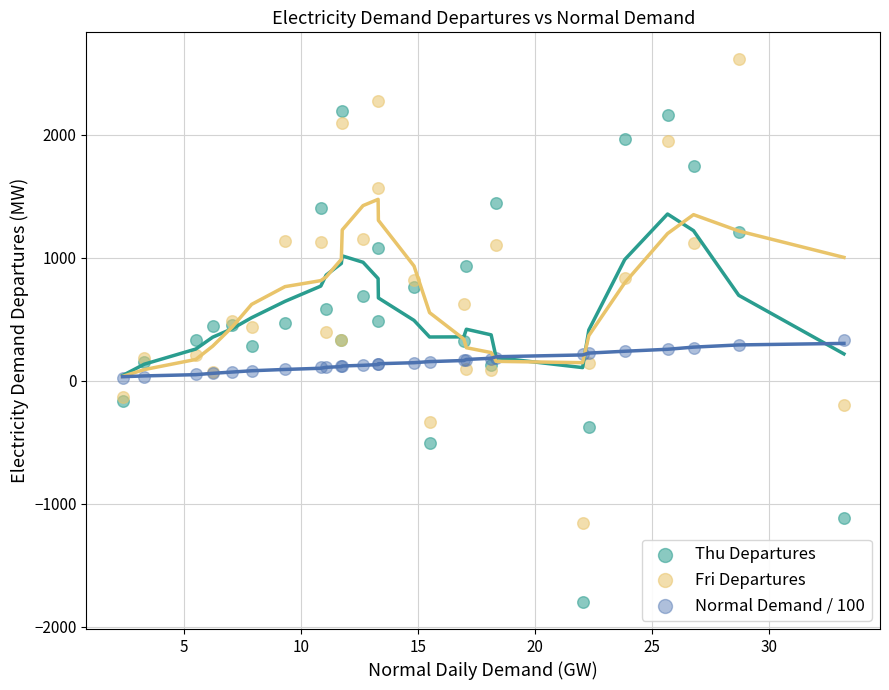

Which series reaches the maximum Y coordinate?

Fri Departures